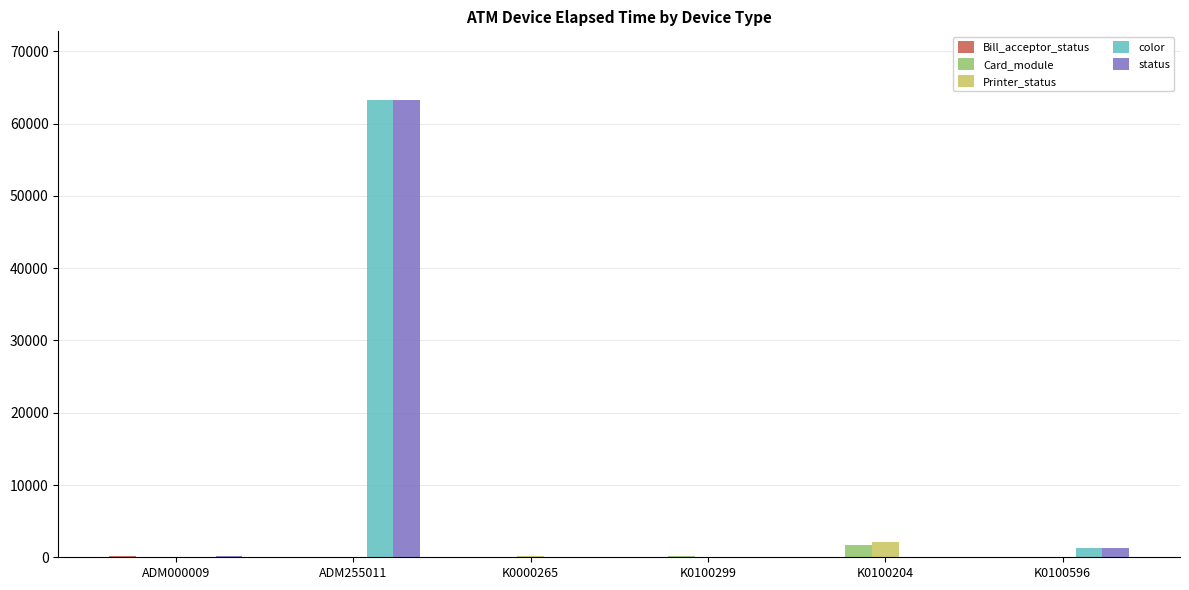

Which category has the highest value across all series?

ADM255011